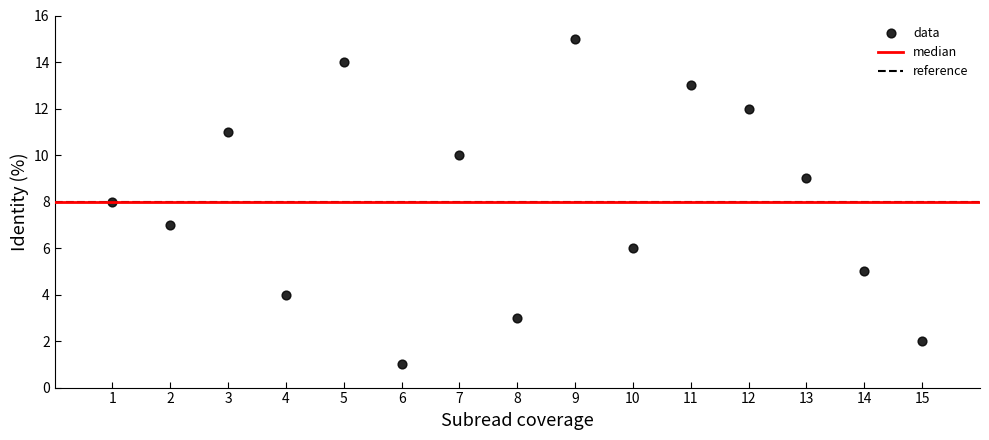

What is the range of Y values (max minus min)?

14